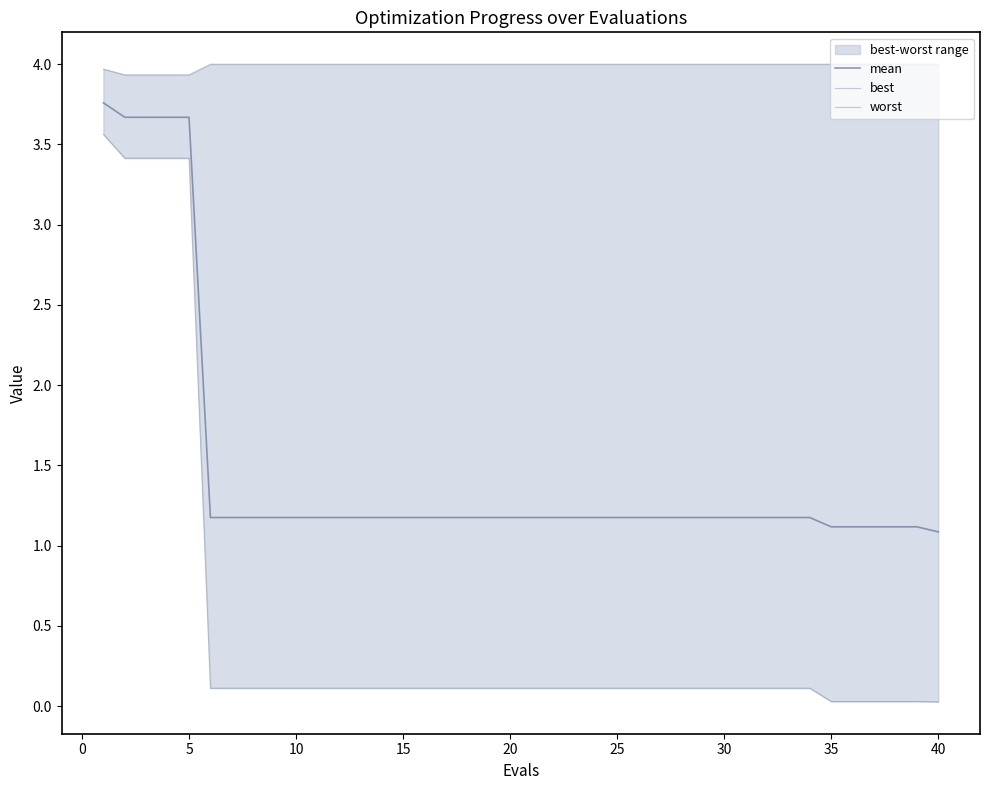

Is the value of best at 25 greater than the value of worst at 33?

No